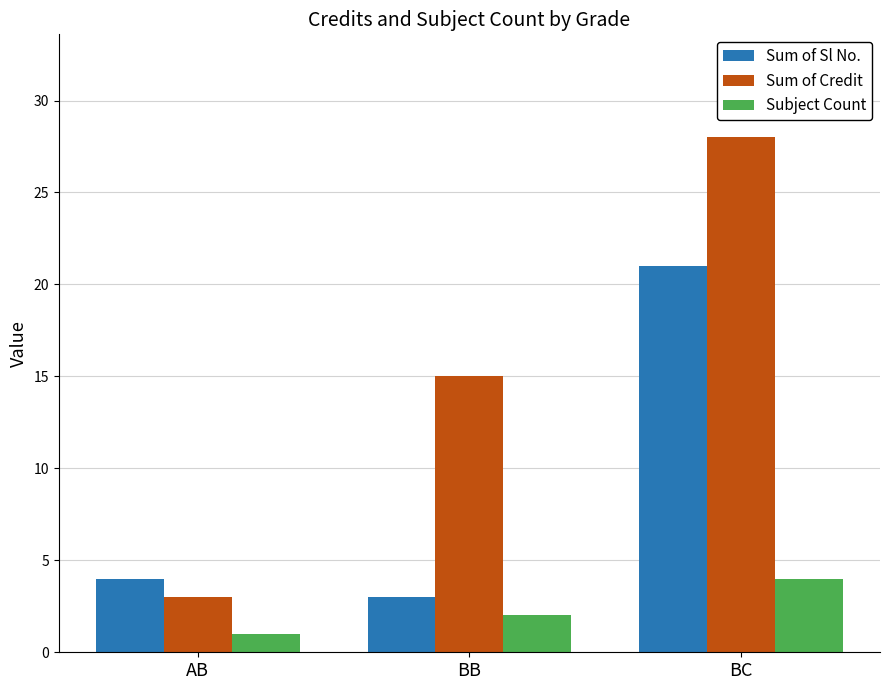

What is the label of the 1st bar from the left?

AB